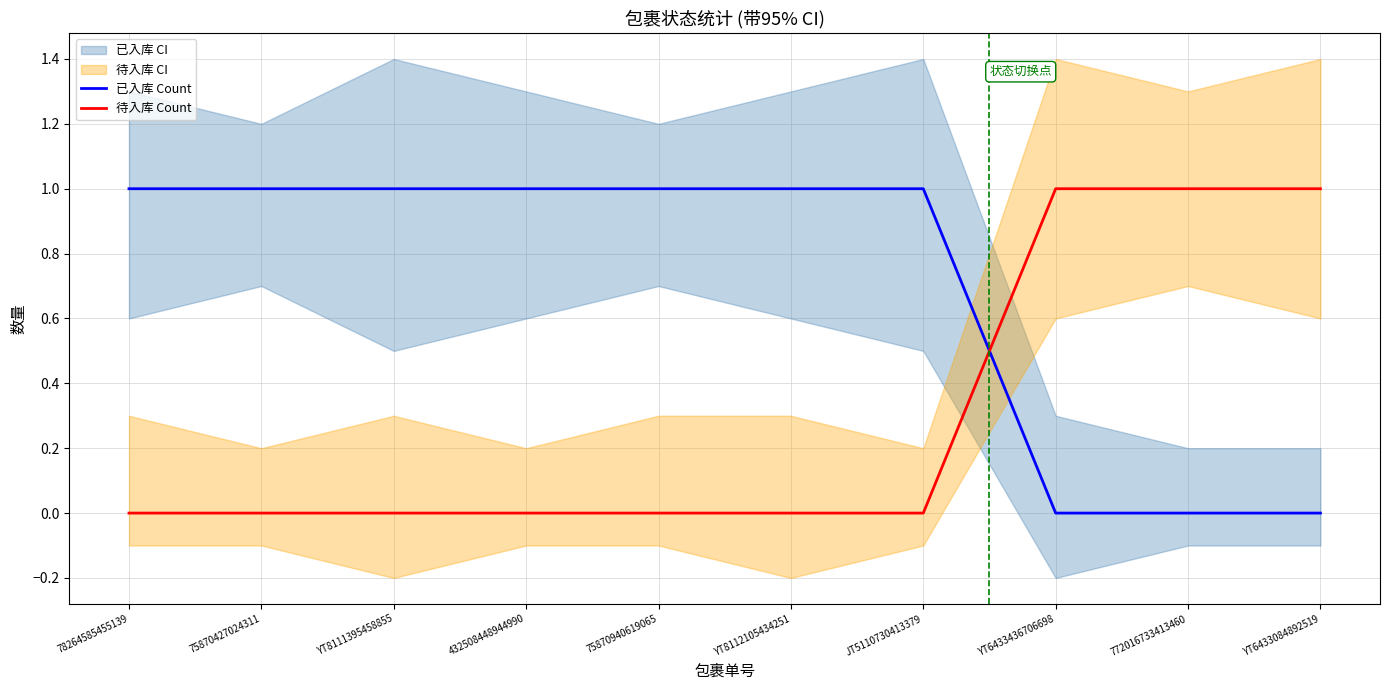

Between 78264585455139 and 75870427024311, which series saw the biggest shift?

已入库 Count